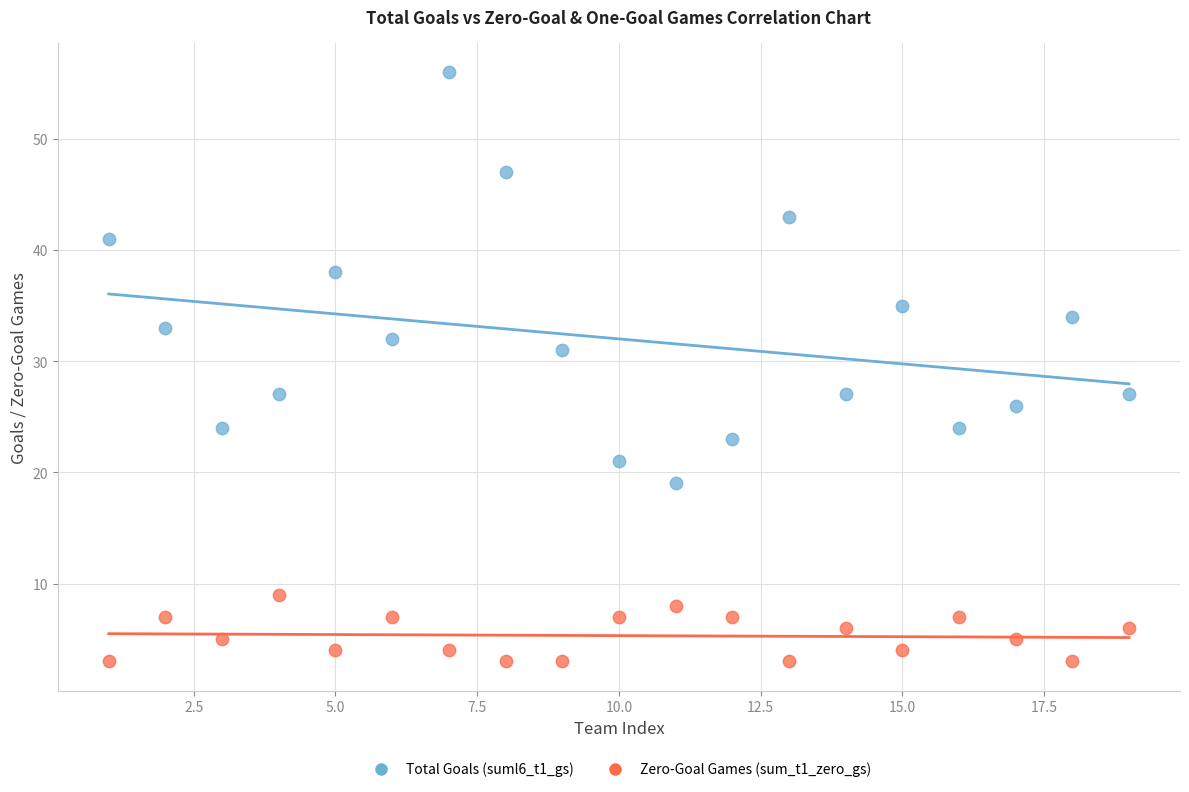

Across all data points, what is the range of X values (max minus min)?

18